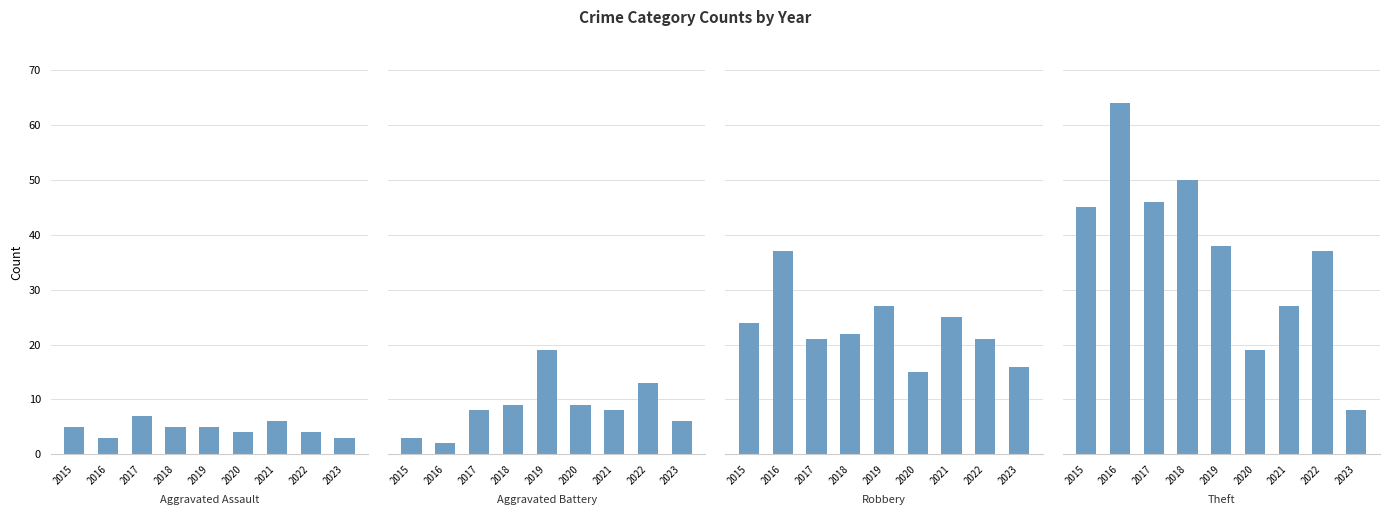

Is it true that Robbery equals 27 at 2019?

True